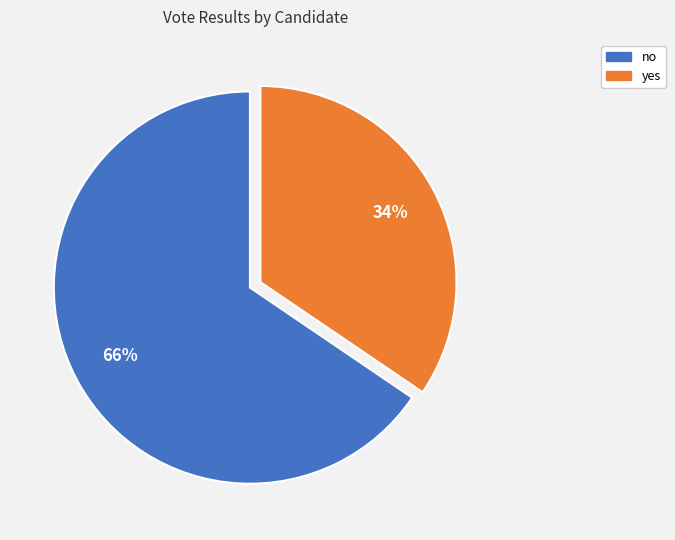

Which category accounts for the majority?

no